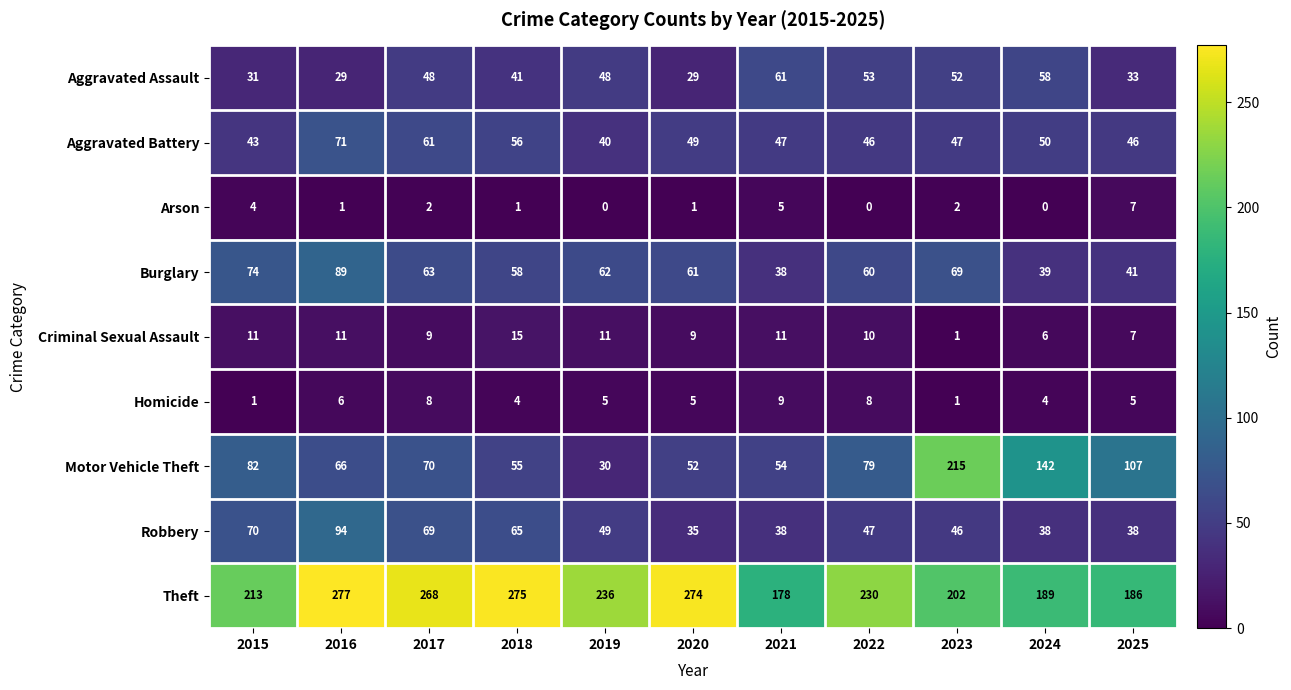

Is the value of Burglary at 2016 greater than the value of Motor Vehicle Theft at 2018?

Yes